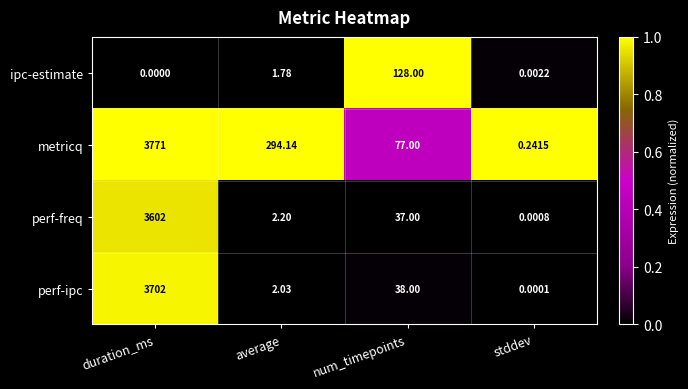

At which label does metricq reach its minimum?

stddev